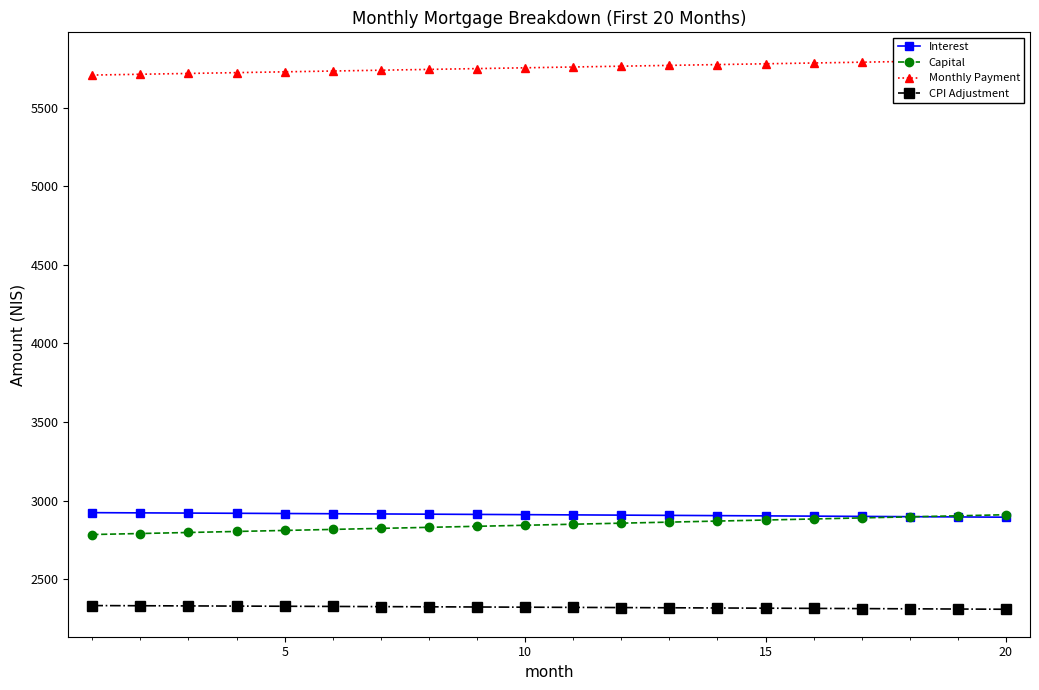

What is the minimum value for Interest?

2894.6